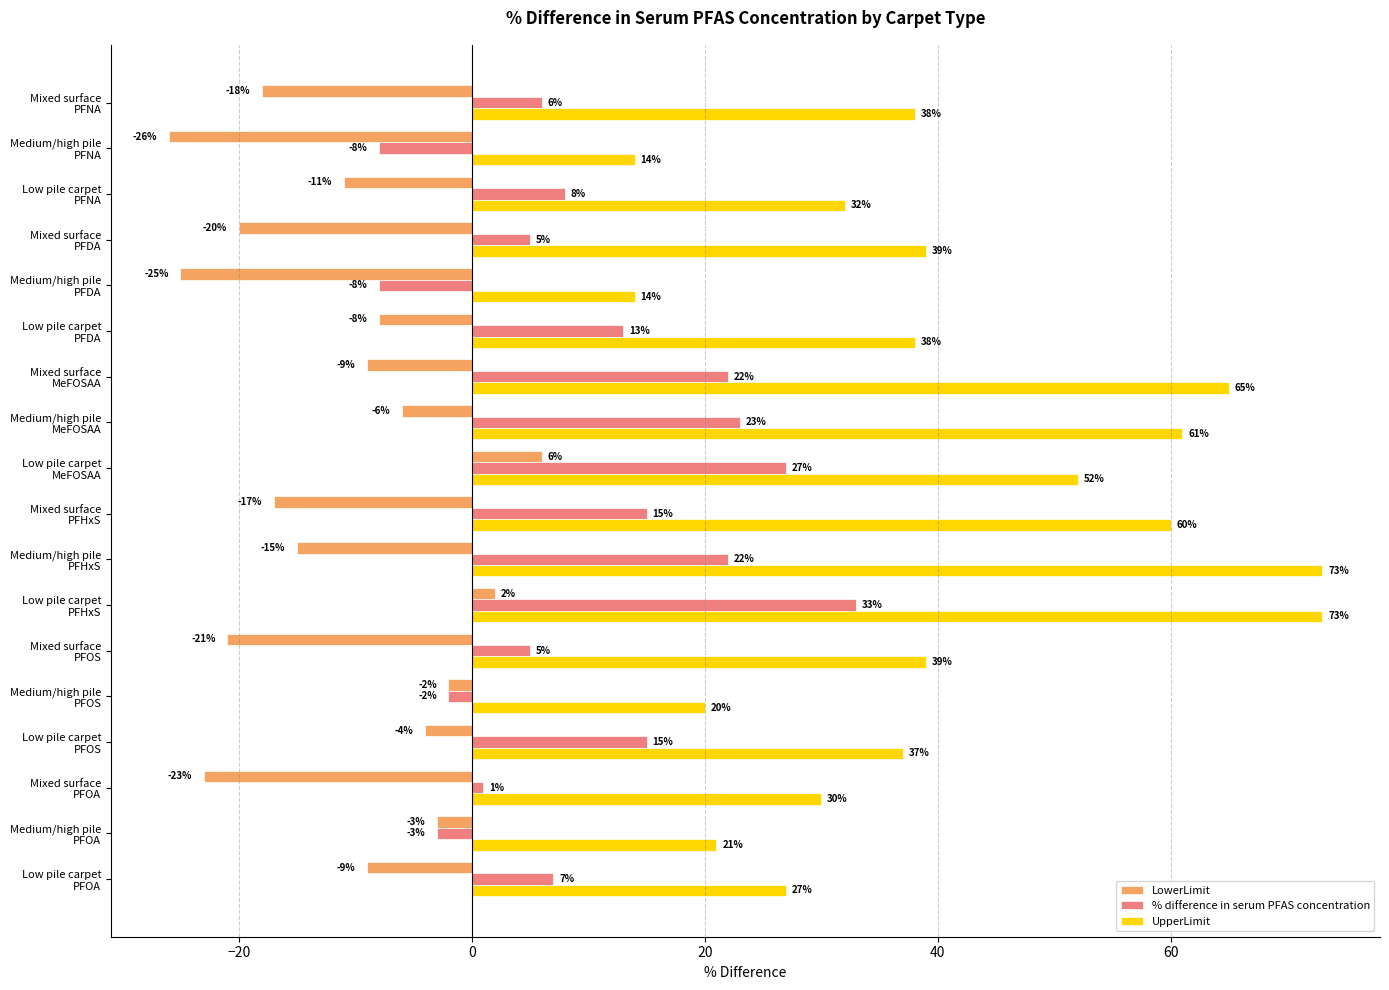

List the series in order of their overall mean, highest first.

UpperLimit, % difference in serum PFAS concentration, LowerLimit